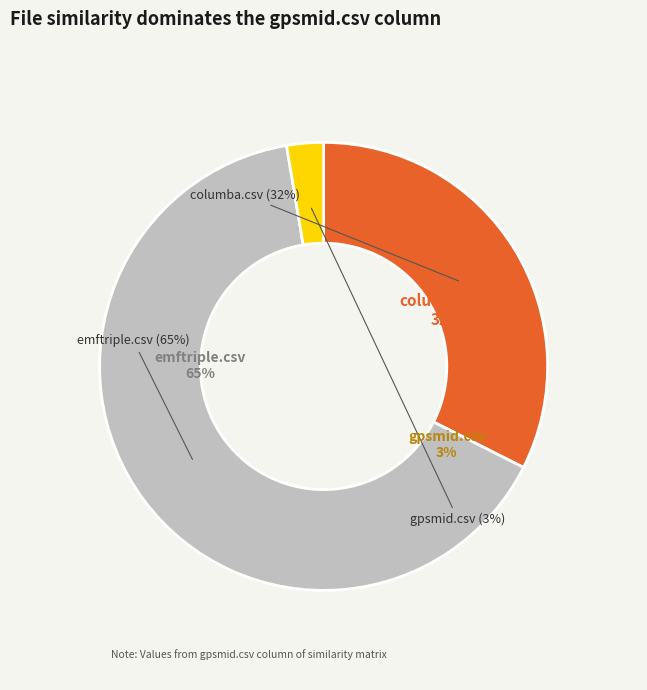

What is the change in value from columba.csv to emftriple.csv?

+0.5